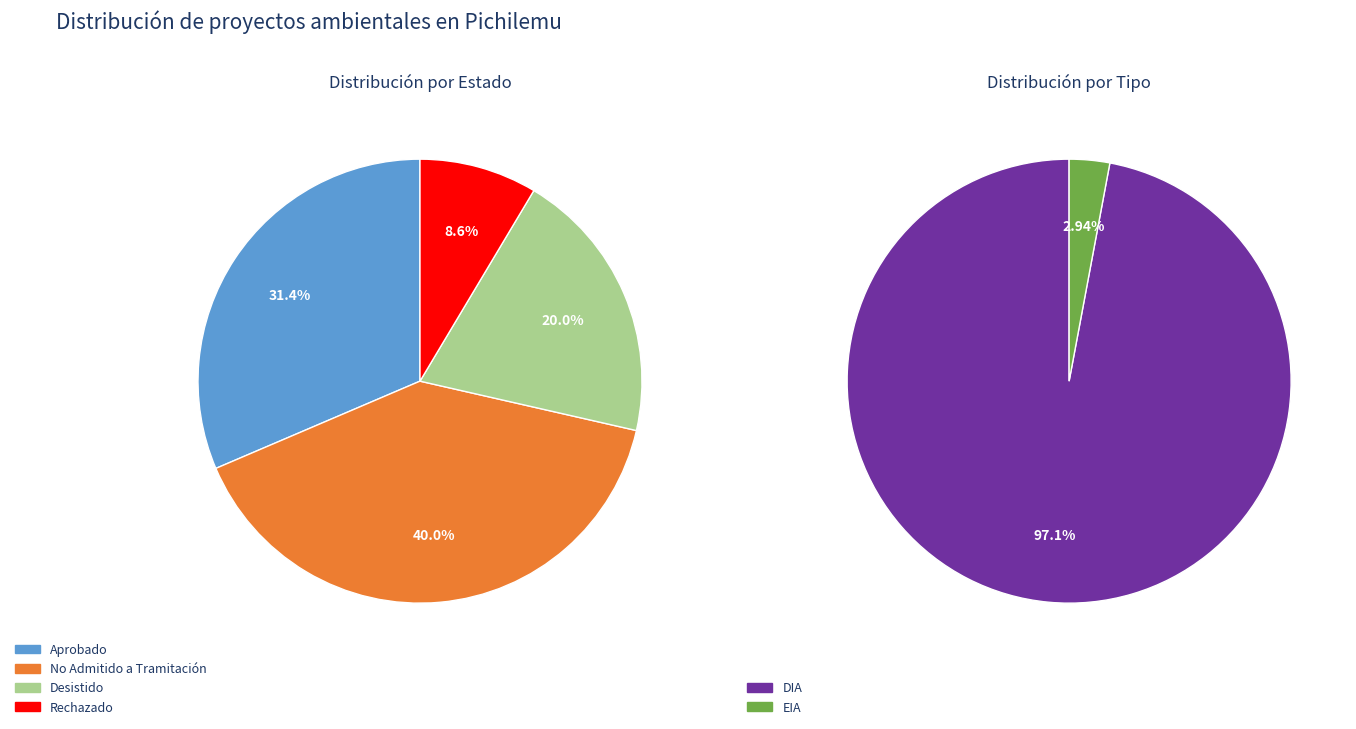

How many slices are in this pie chart?

4